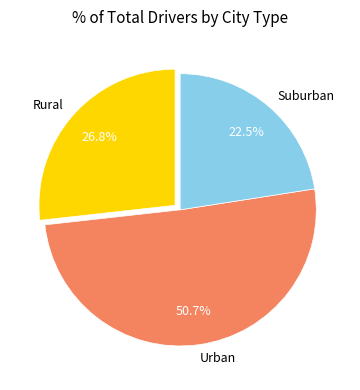

Is there any slice that represents more than half of the pie?

Yes